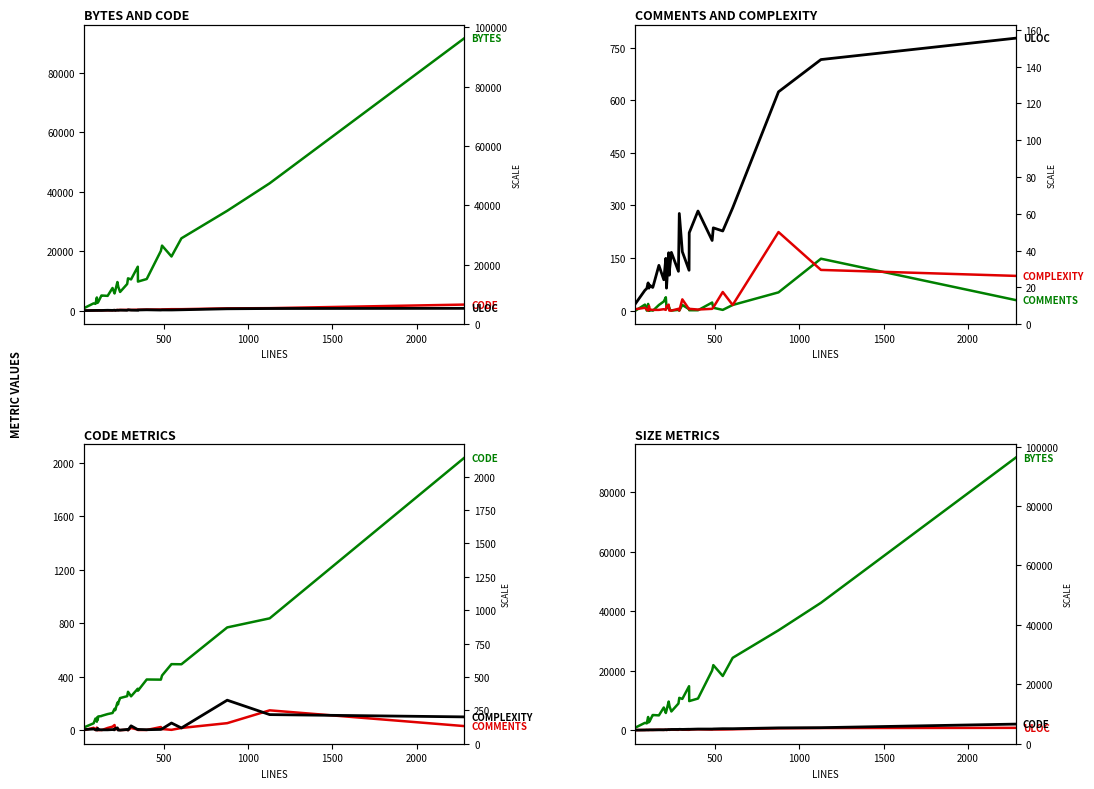

Rank the series by their maximum value, from lowest to highest.

Comments, Complexity, ULOC, Code, Bytes